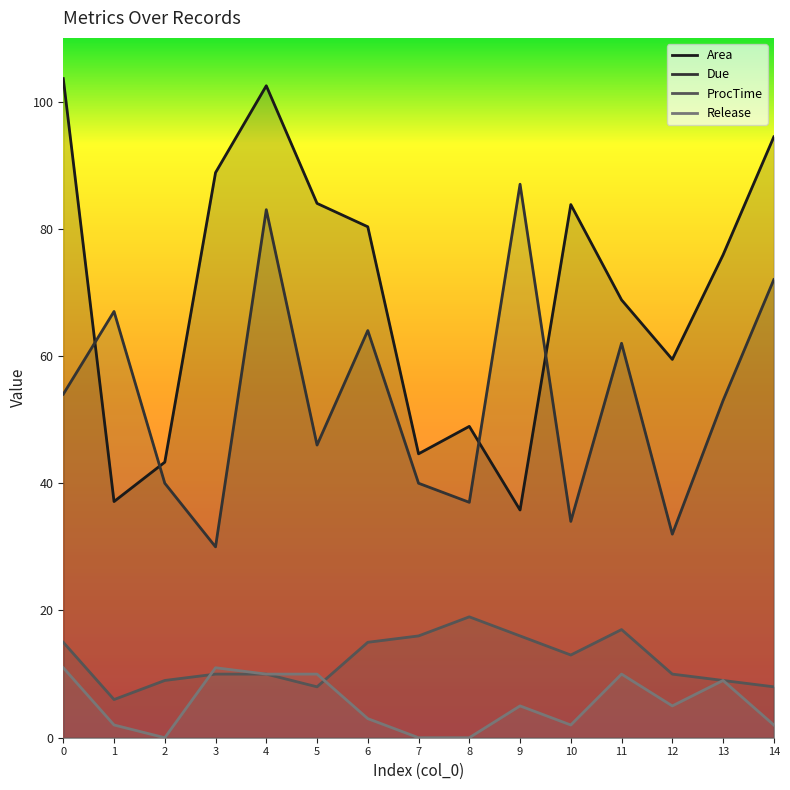

Does the chart display data point markers on the line(s)?

No